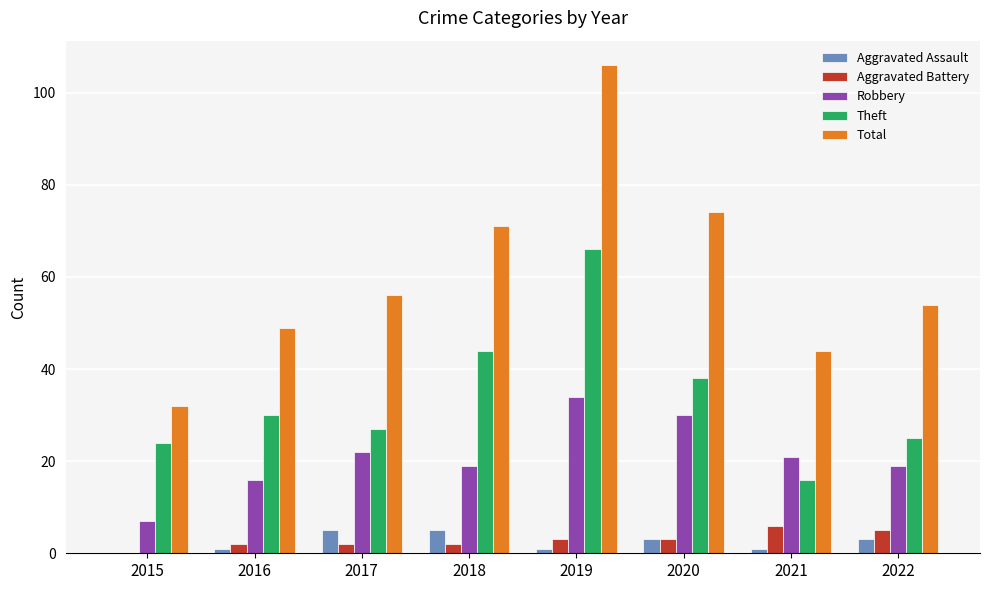

Reading left to right, transcribe all the data shown in this chart.

Aggravated Assault: 0	1	5	5	1	3	1	3
Aggravated Battery: 0	2	2	2	3	3	6	5
Robbery: 7	16	22	19	34	30	21	19
Theft: 24	30	27	44	66	38	16	25
Total: 32	49	56	71	106	74	44	54